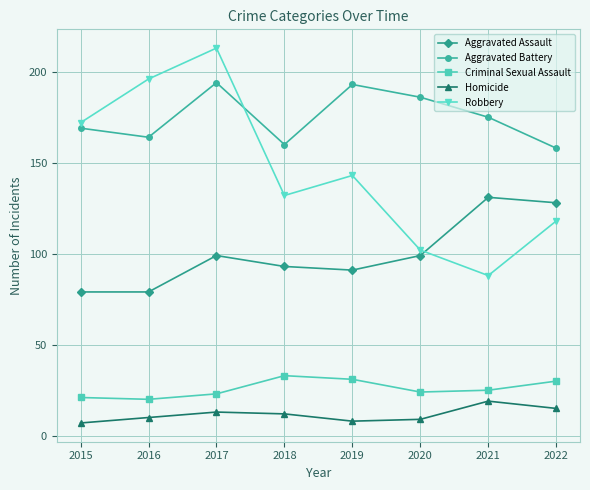

What is the difference between the highest and lowest values at 2021?

156